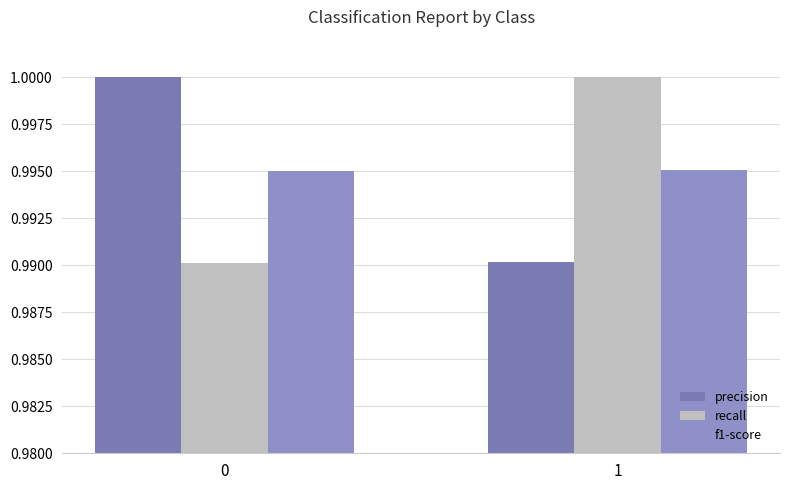

What is the average value of the f1-score series?

1.0